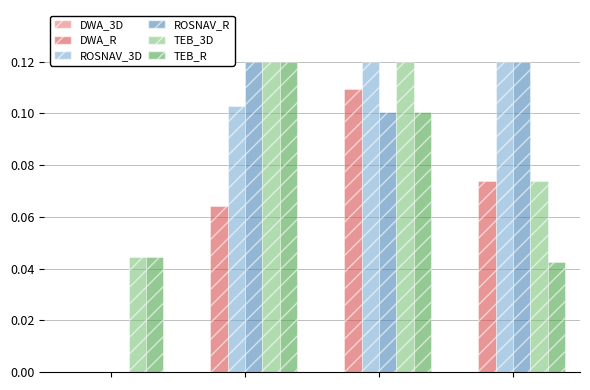

What is the sum of all ROSNAV_R values?

0.3